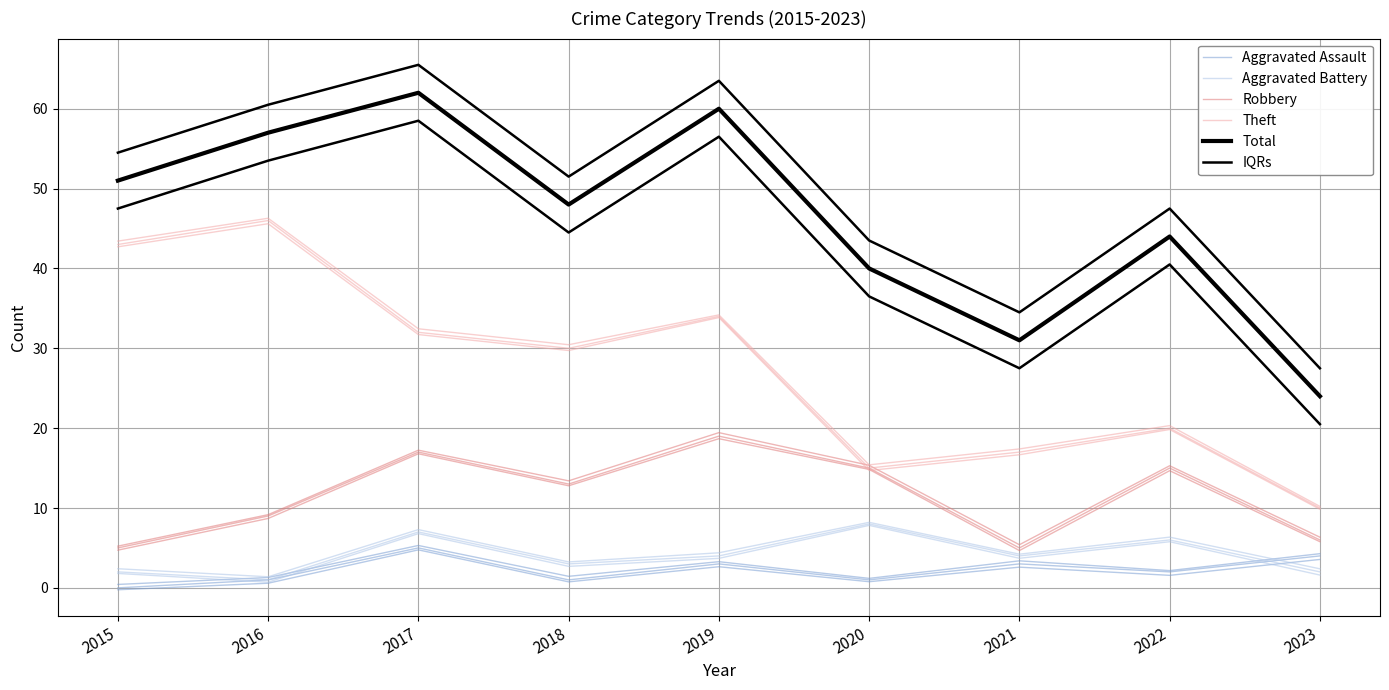

Where is IQRs nearest to the value 46?

2022